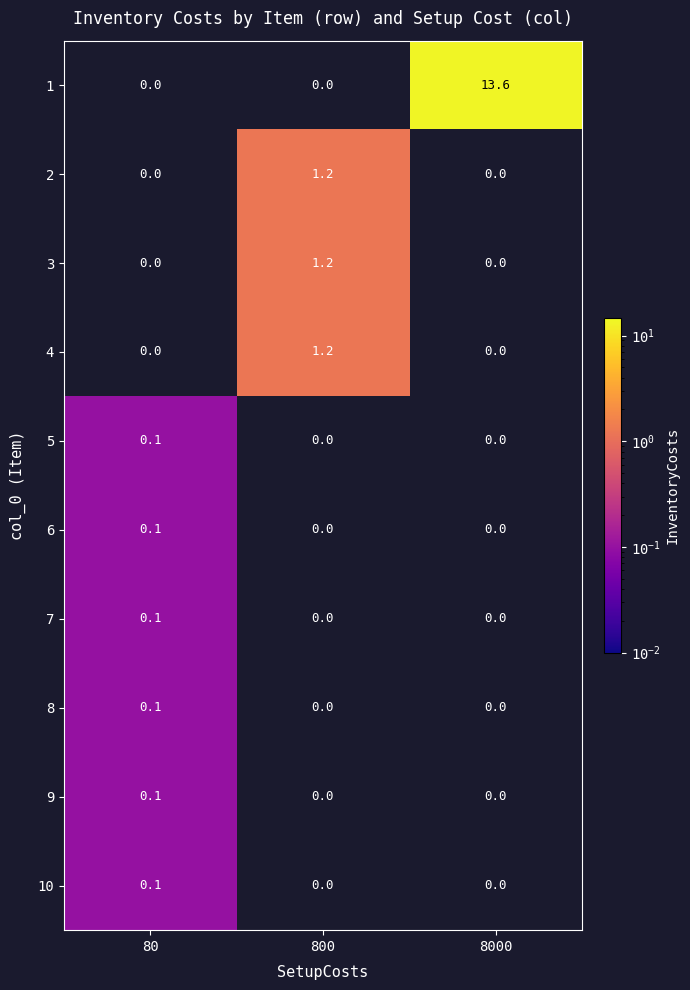

What is the highest value of the 4 series?

1.2